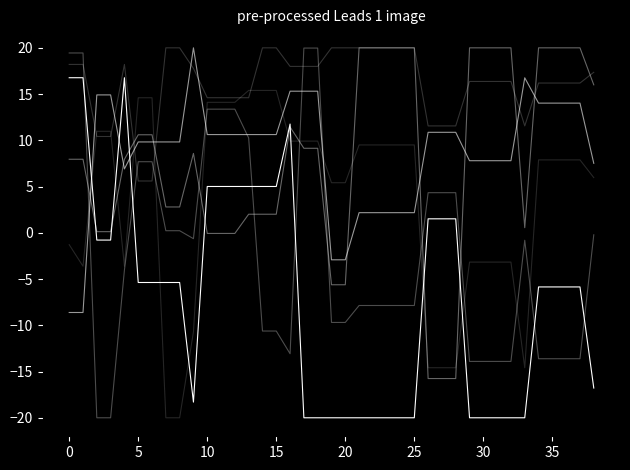

How many lines are shown in the chart?

6